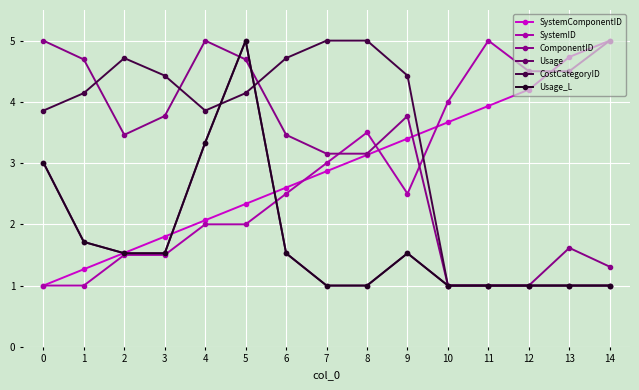

Which series ends up on top after the final intersection of Usage and CostCategoryID?

CostCategoryID